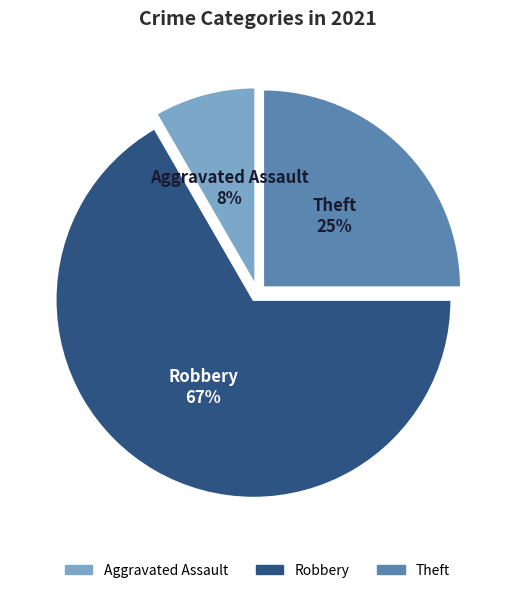

To the nearest percent, what is the average slice percentage?

33%